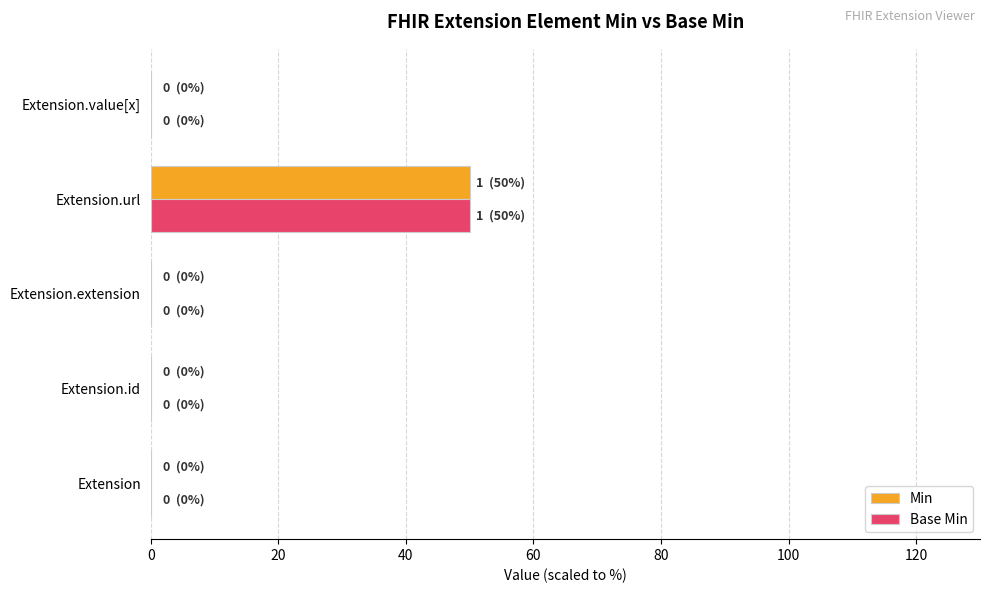

At which category does the chart reach its peak across all series?

Extension.url